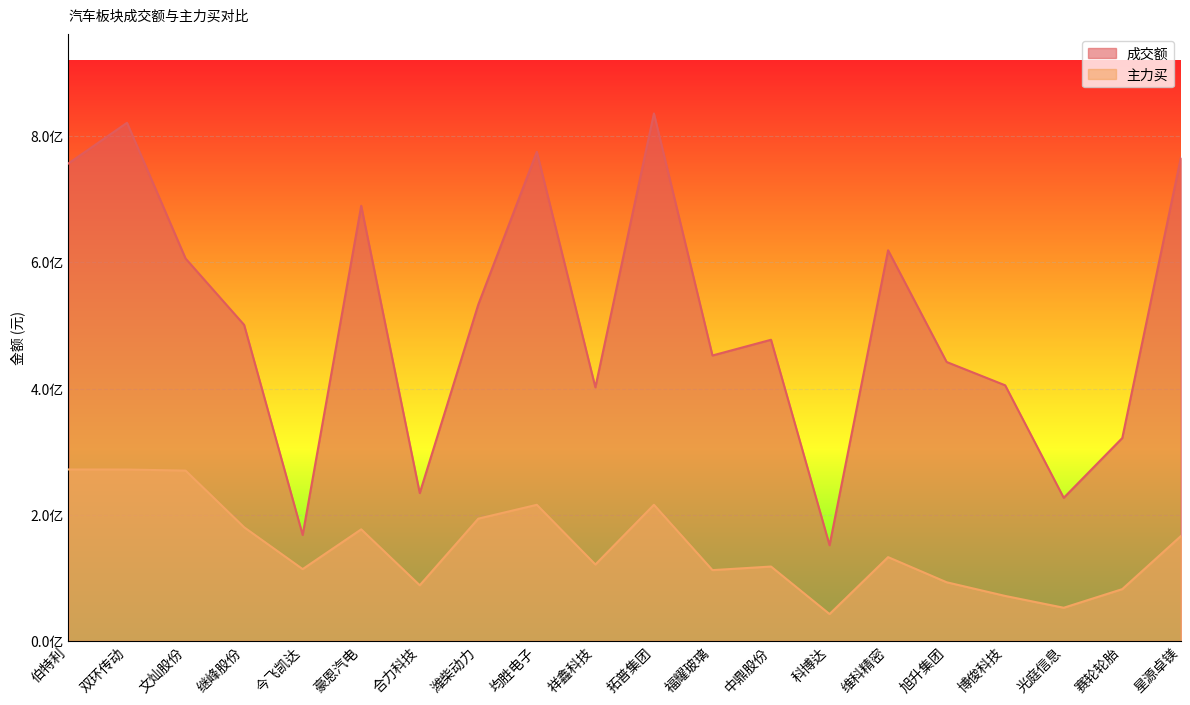

The 主力买 series shows 40395800 at 维科精密. True or false?

False